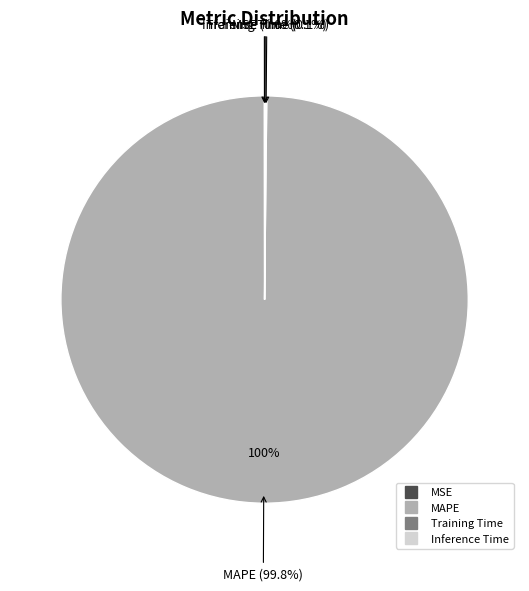

How much of the chart is everything except Inference Time?

99.9%